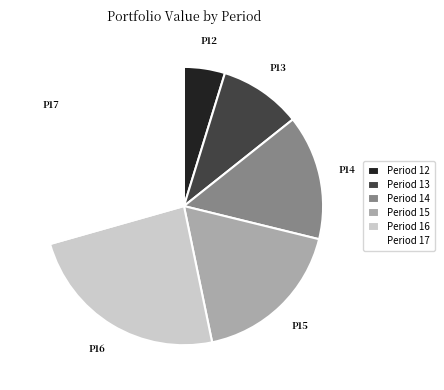

Which has a higher value, Period 15 or Period 13?

Period 15